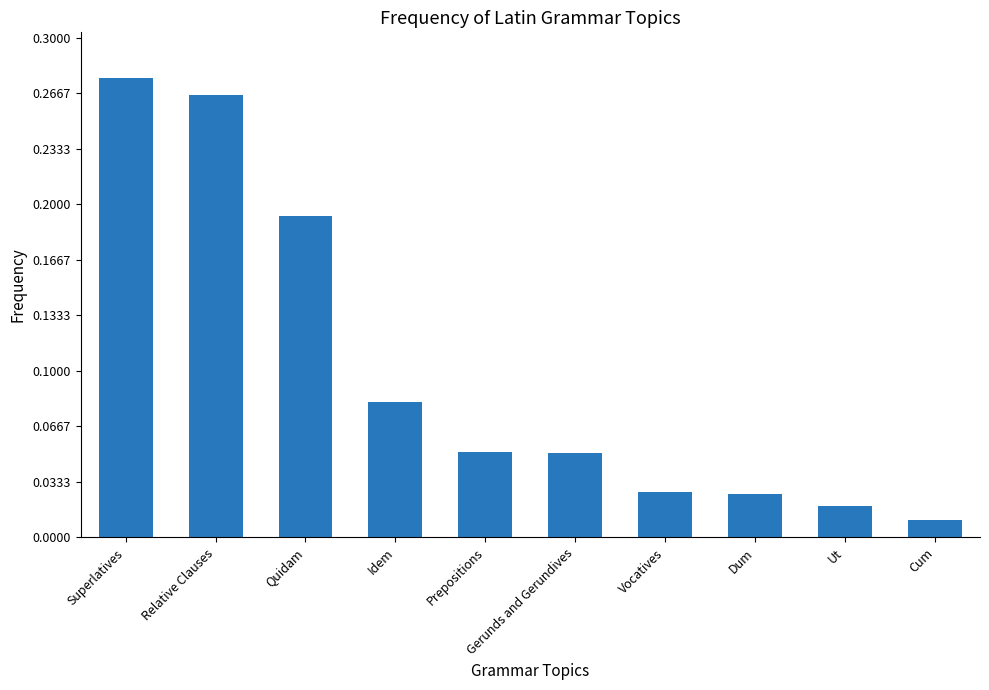

What is the sum of all values?

1.0